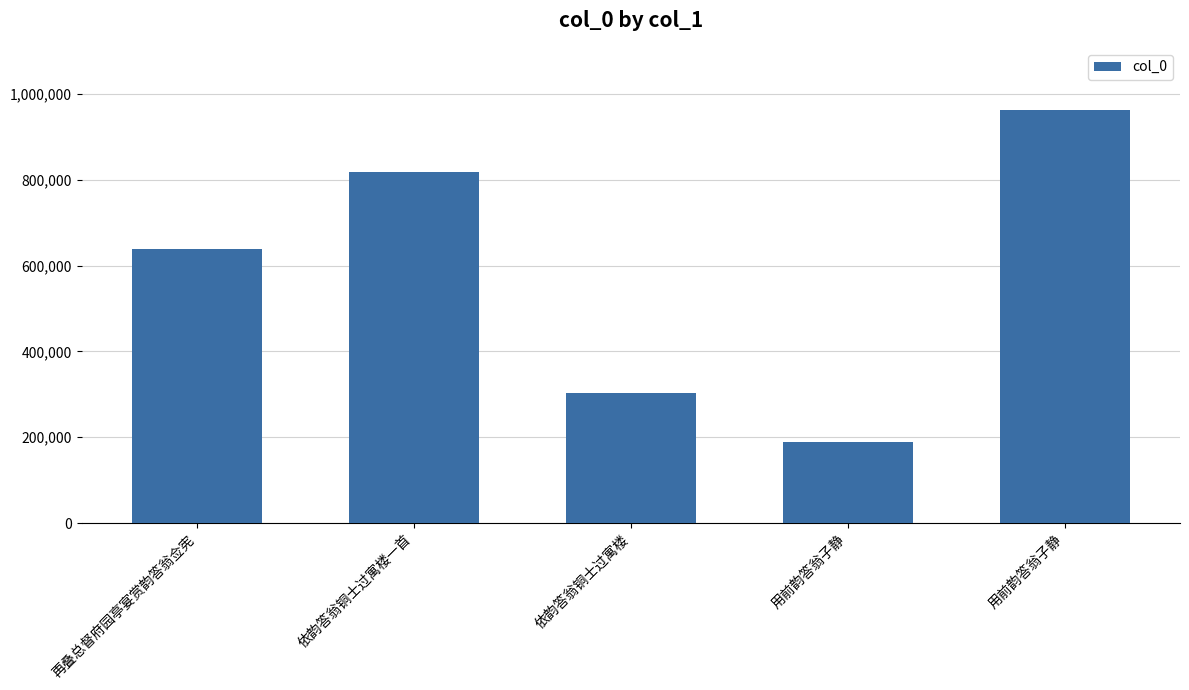

How many series are shown in this chart?

1